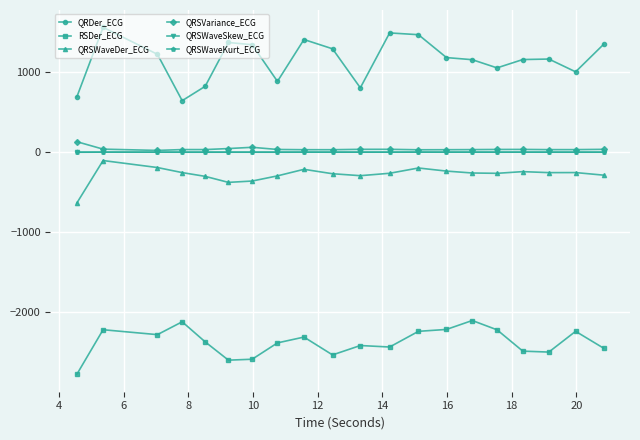

True or false: RSDer_ECG has more than 0 points higher than both neighbors.

True